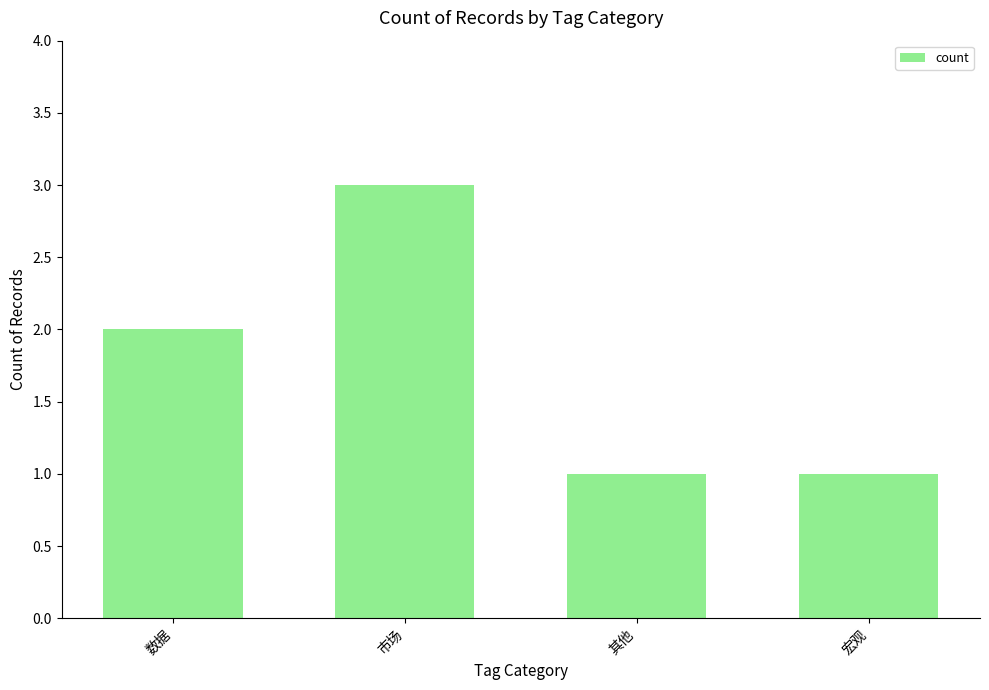

What position from the left is 数据?

1